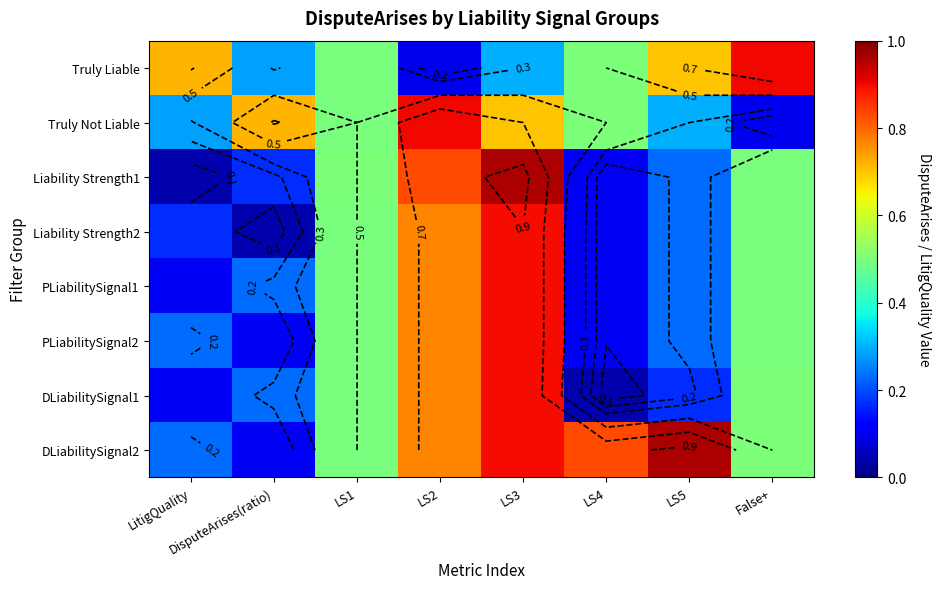

The value of Liability Strength1 at False+ is 0.5. True or false?

True